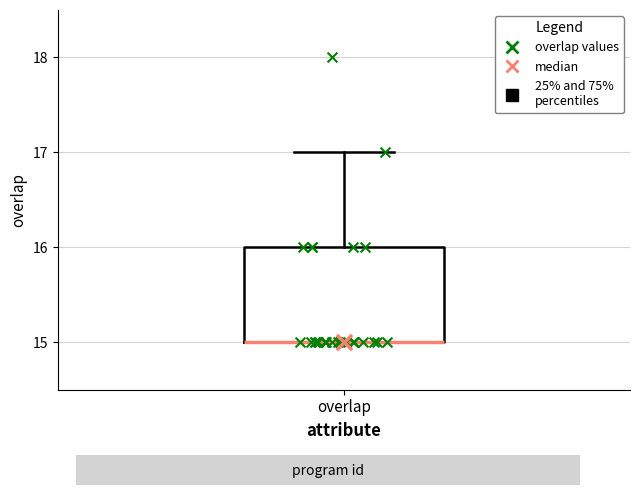

Read this box plot against the y-axis: the position of the median line, the range covered by the box, and the ends of both whiskers. The values are not printed on the chart, so give them approximately, as read against the axis.

median 15 (drawn on the box's lower edge), box 15 to 16, whiskers 15 to 17